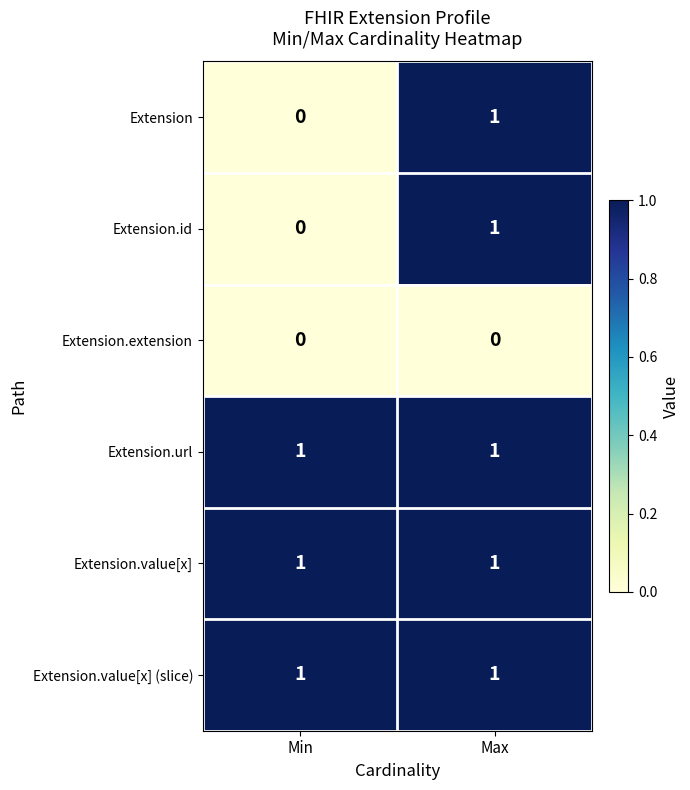

True or false: Extension has a value of 0 at Min.

True